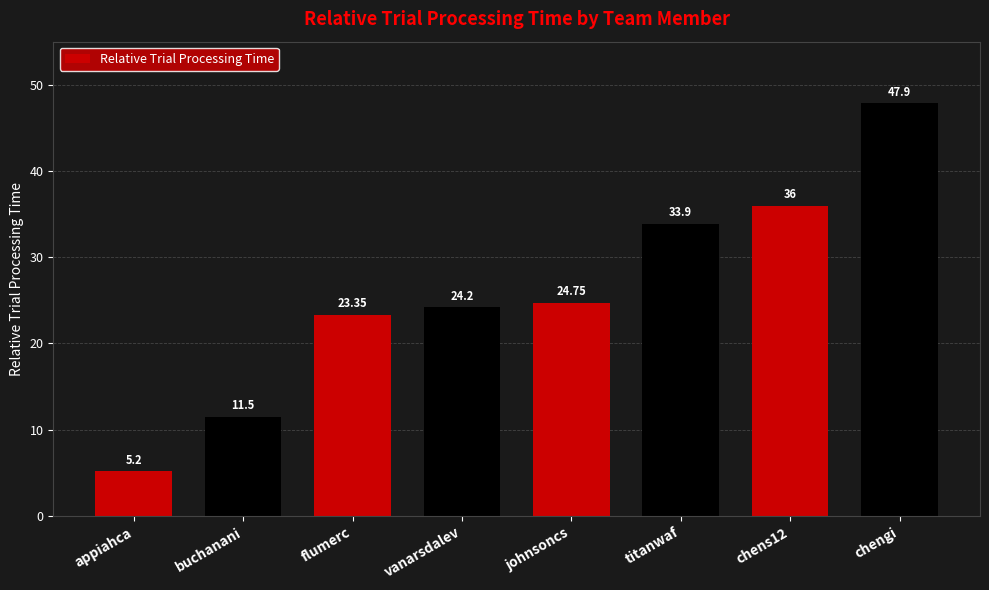

Reading left to right, what are all the values shown in this chart?

appiahca=5.2	buchanani=11.5	flumerc=23.4	vanarsdalev=24.2	johnsoncs=24.8	titanwaf=33.9	chens12=36.0	chengi=47.9